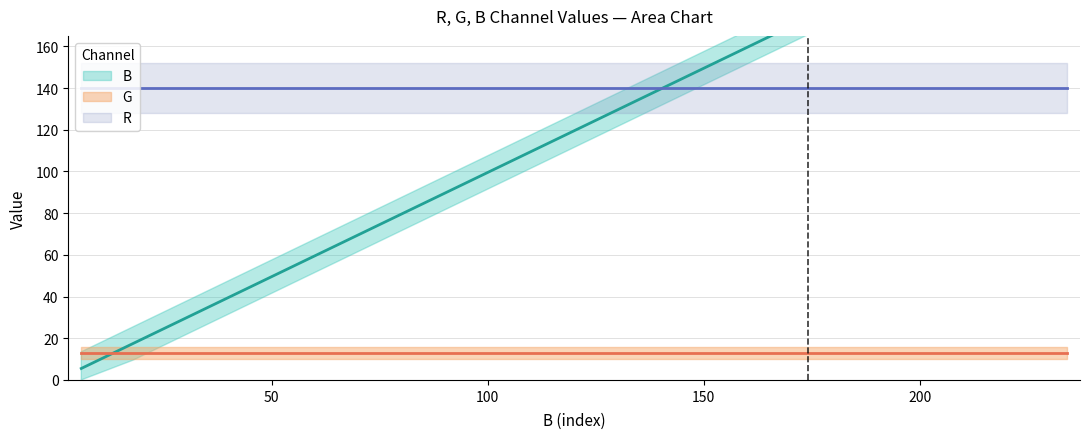

The G series shows 19 at 4. True or false?

False